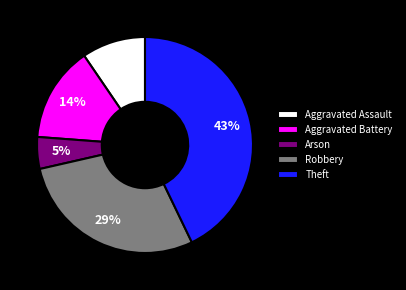

Which has a higher value, Aggravated Battery or Theft?

Theft